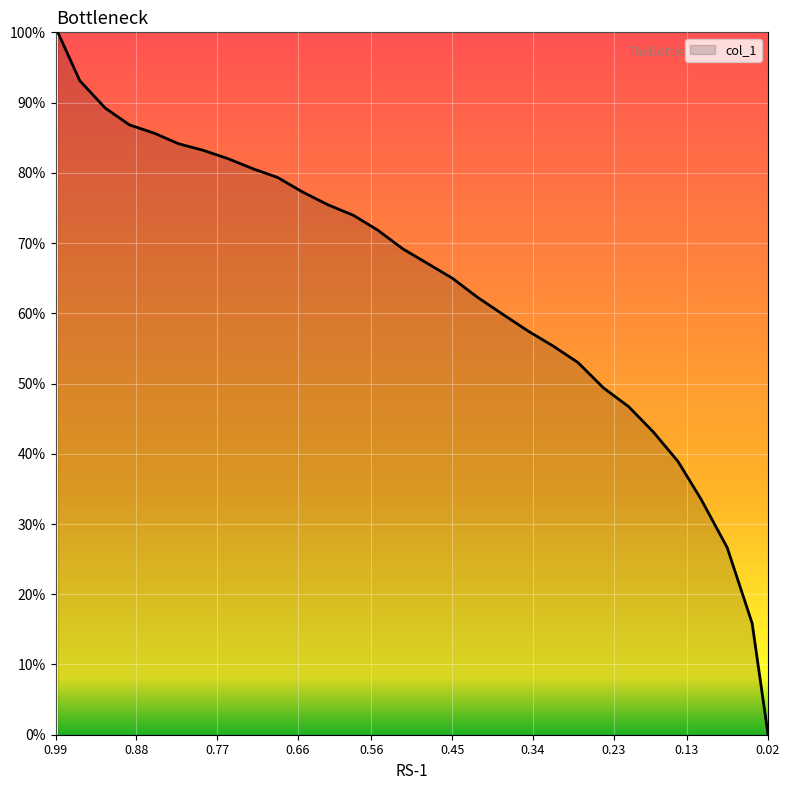

Is it true that the value at 0.3467 is 18.7?

False